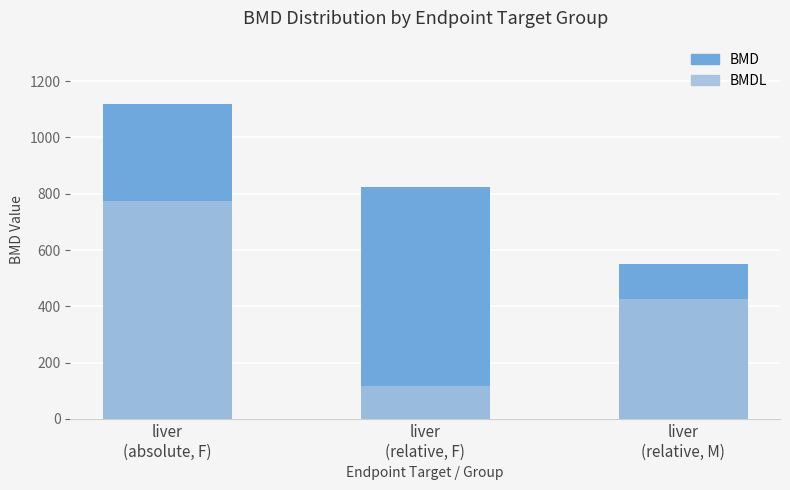

List the series in order of their overall mean, highest first.

BMD, BMDL